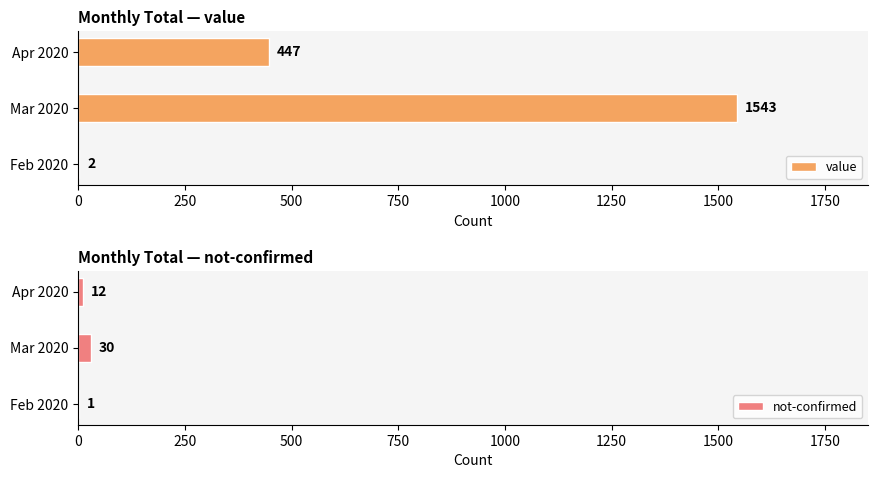

Is it true that value equals 210 at Apr 2020?

False